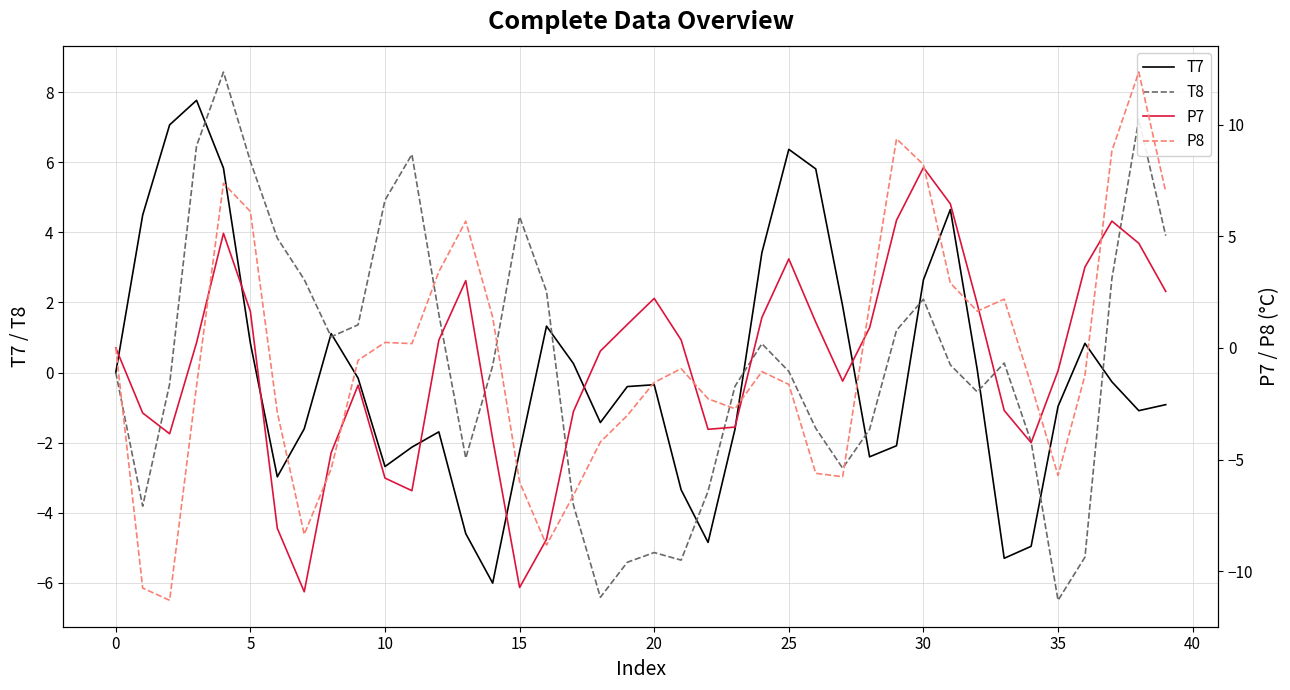

True or false: P8 and T8 cross at least once.

True